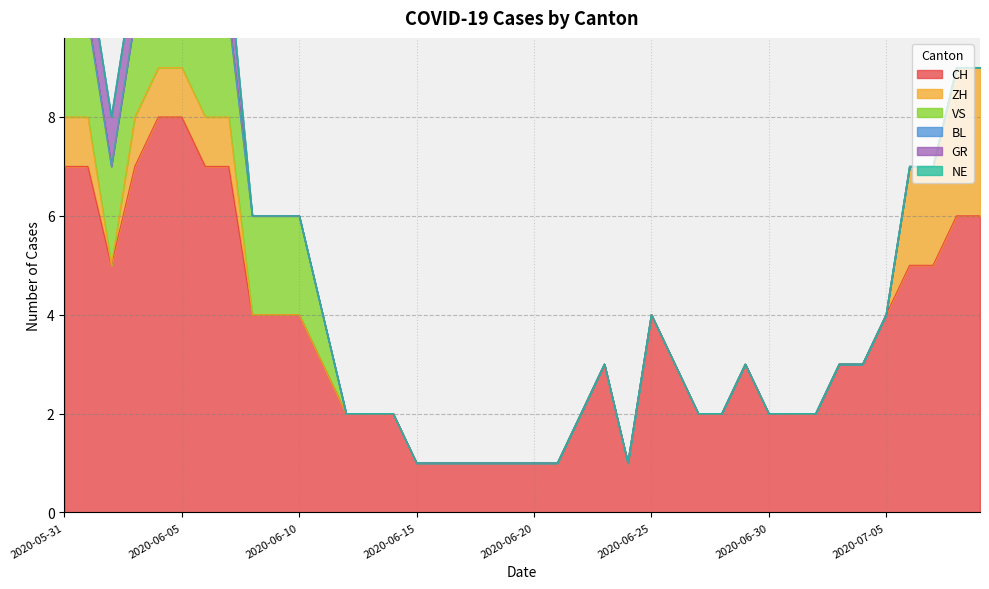

Which series has the largest total across all categories?

CH